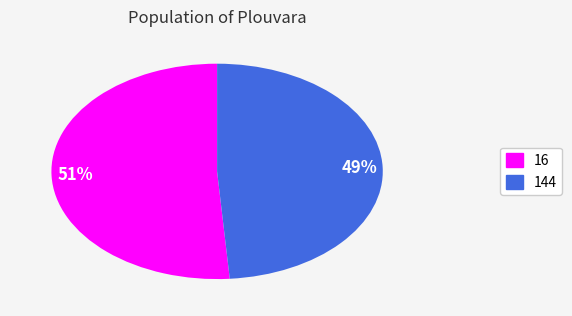

To the nearest percent, what is the difference between the largest and smallest slice percentages?

2%